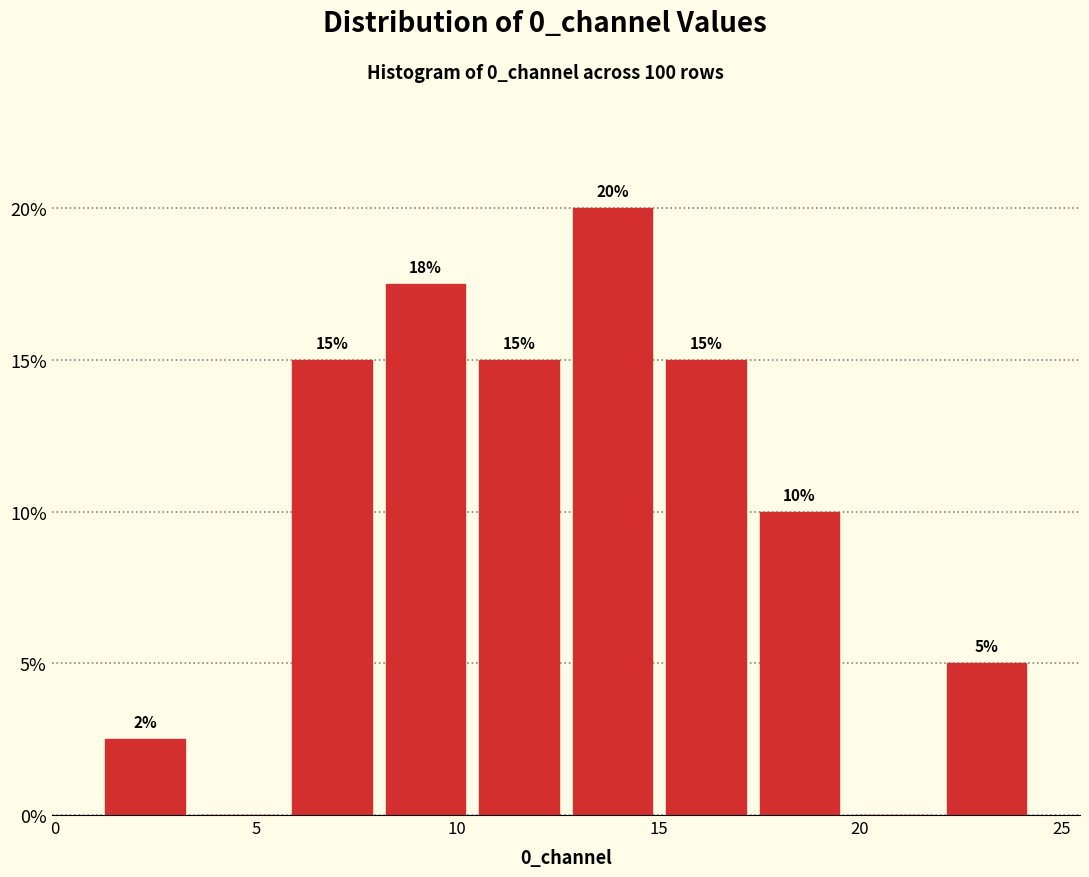

Which range on the x-axis has the tallest bar?

12.5 to 15.0